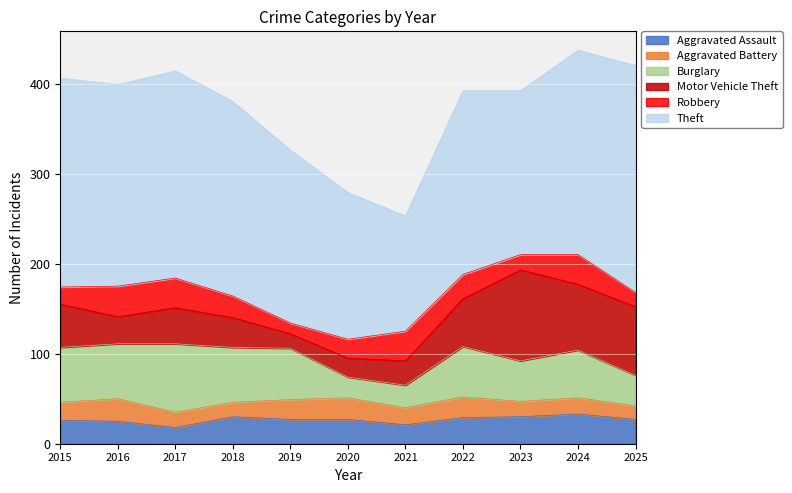

Is the value of Robbery at 2022 greater than the value of Aggravated Battery at 2017?

Yes